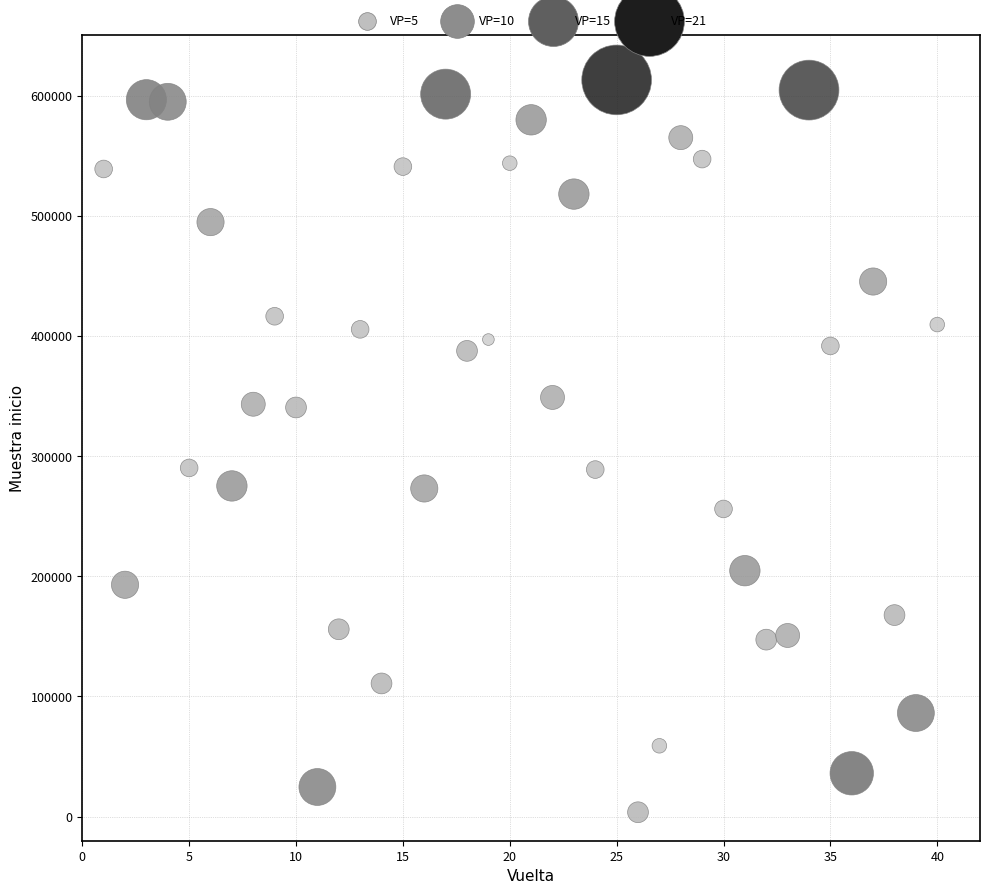

What is the range of Y values (max minus min)?

609317